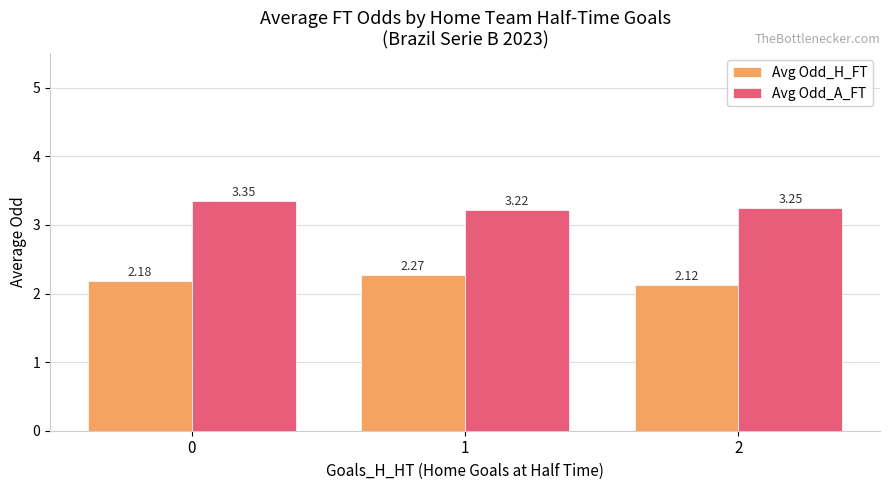

Rank the series by their average value, from lowest to highest.

Avg Odd_H_FT, Avg Odd_A_FT